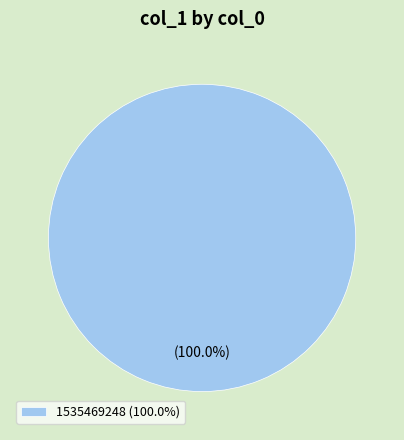

Is there any slice that represents more than half of the pie?

Yes